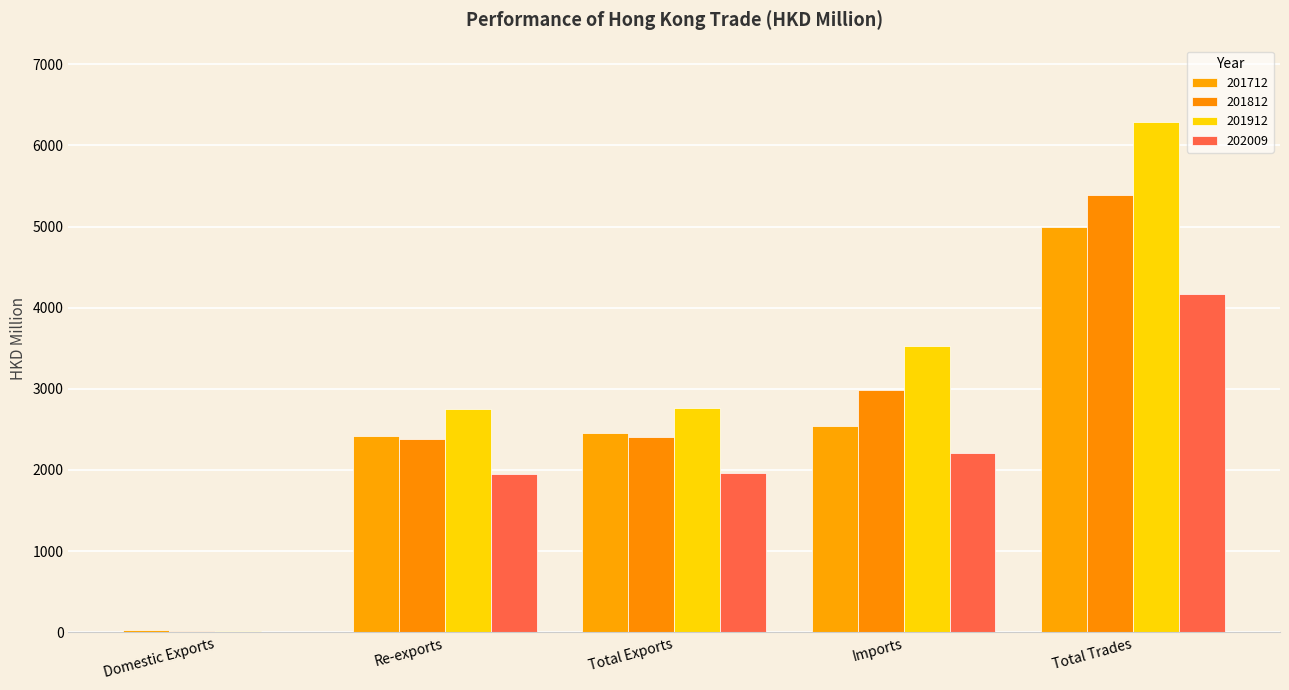

At which category does the chart reach its peak across all series?

Total Trades